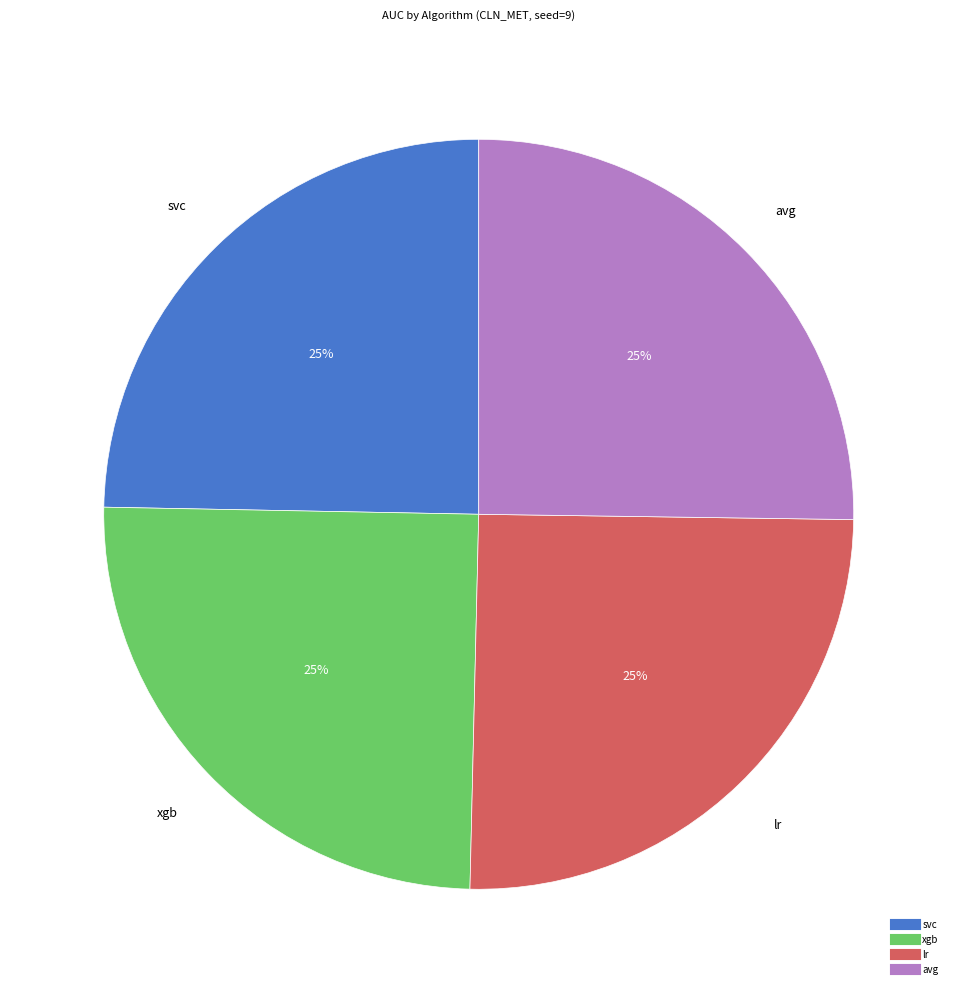

How many slices are in this pie chart?

4